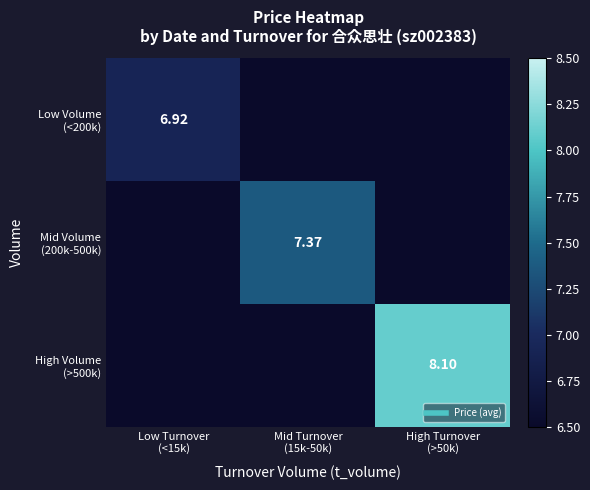

What is the spread (max minus min) of values at Low Turnover
(<15k)?

6.9